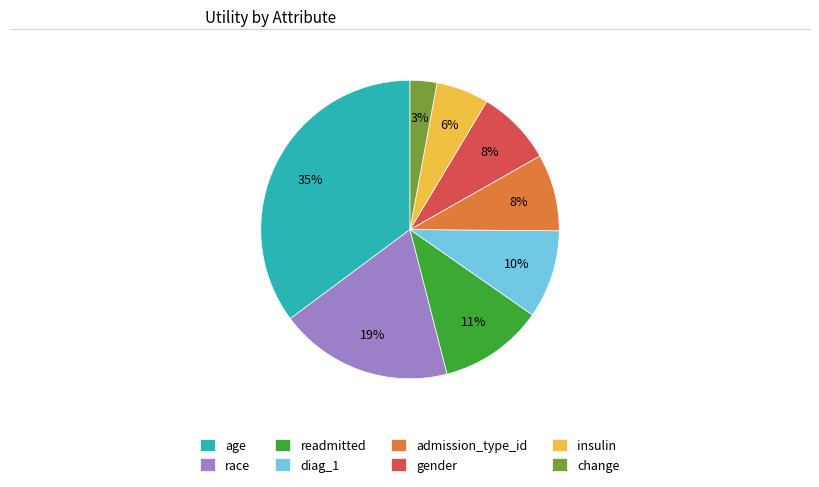

To the nearest percent, what is the difference between the largest and smallest slice percentages?

32%